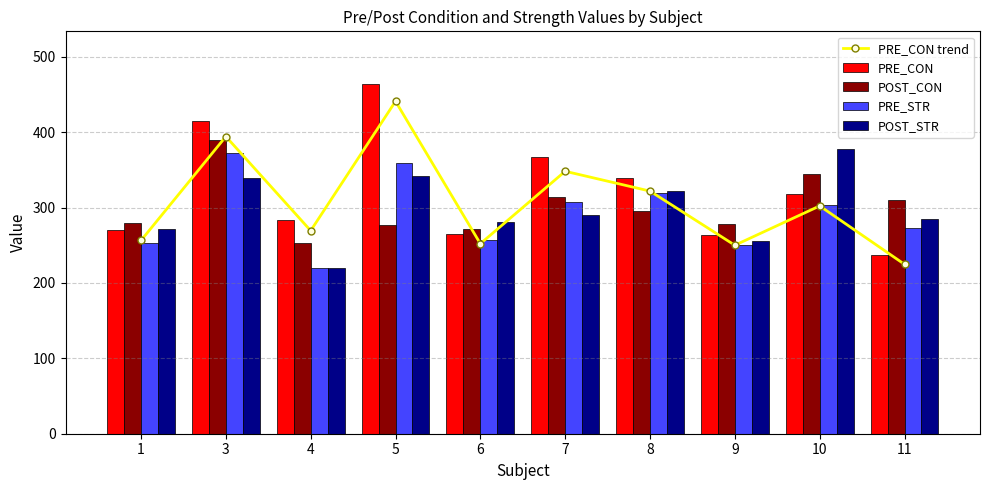

What is the sum of all POST_STR values?

2982.1